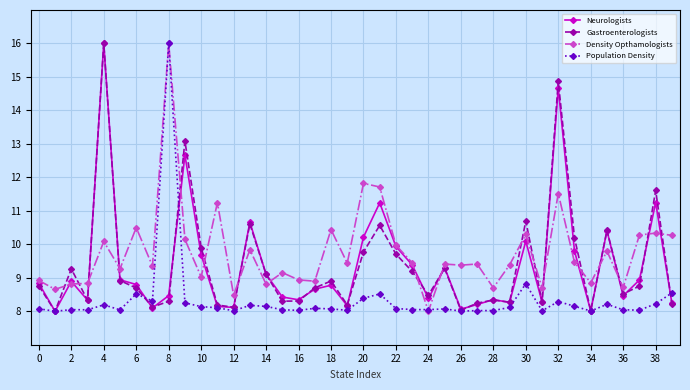

What are all the series names shown in the legend?

Neurologists, Gastroenterologists, Density Opthamologists, Population Density